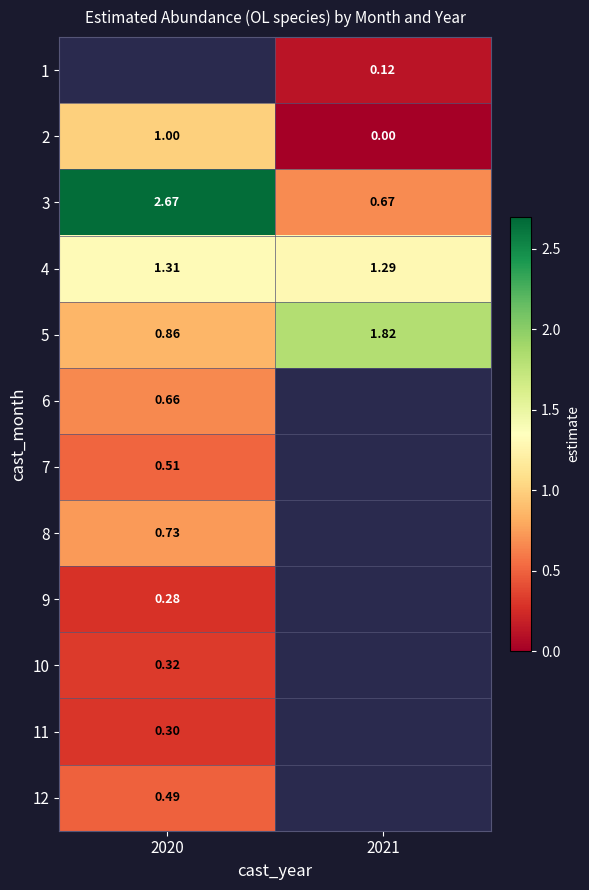

What value does the 4 series have at 2020?

1.3